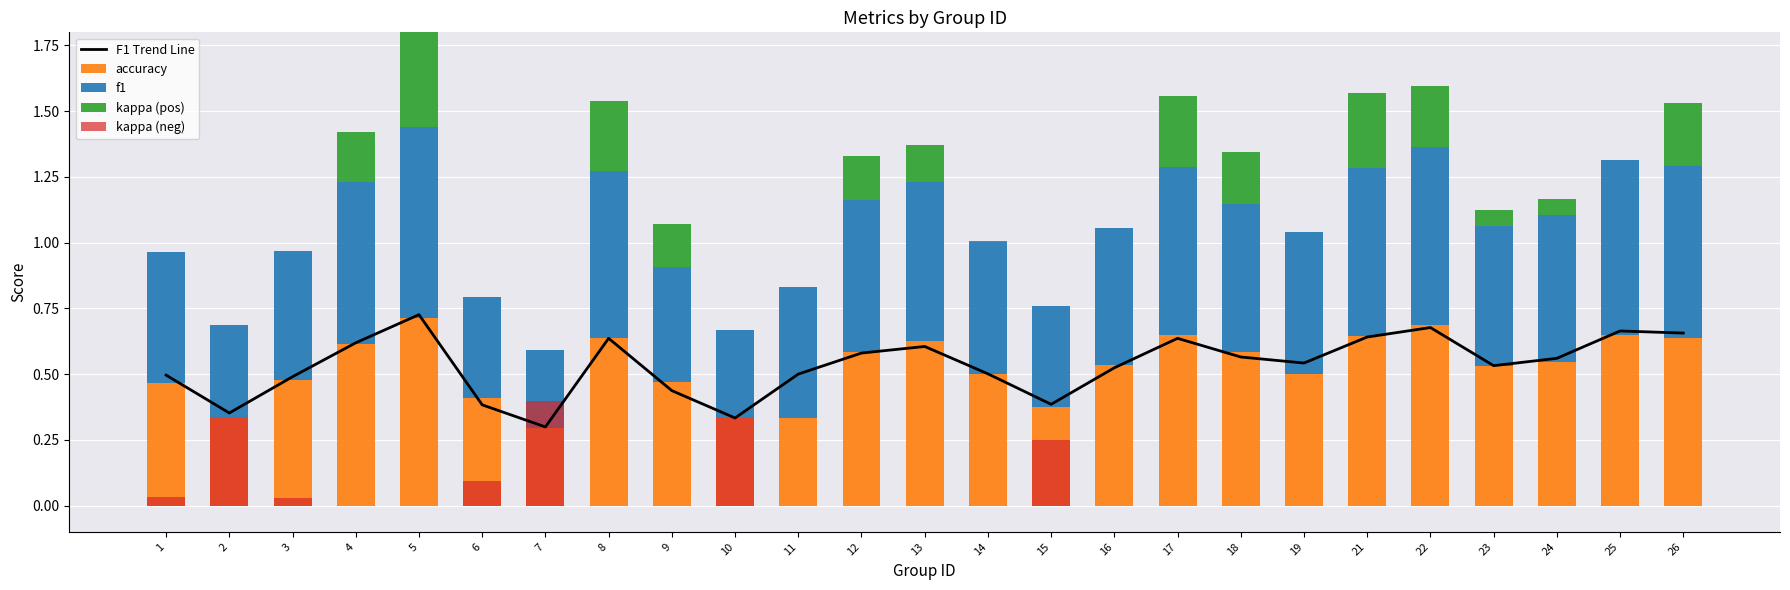

True or false: F1 Trend Line has a value of 0.2 at 15.

False